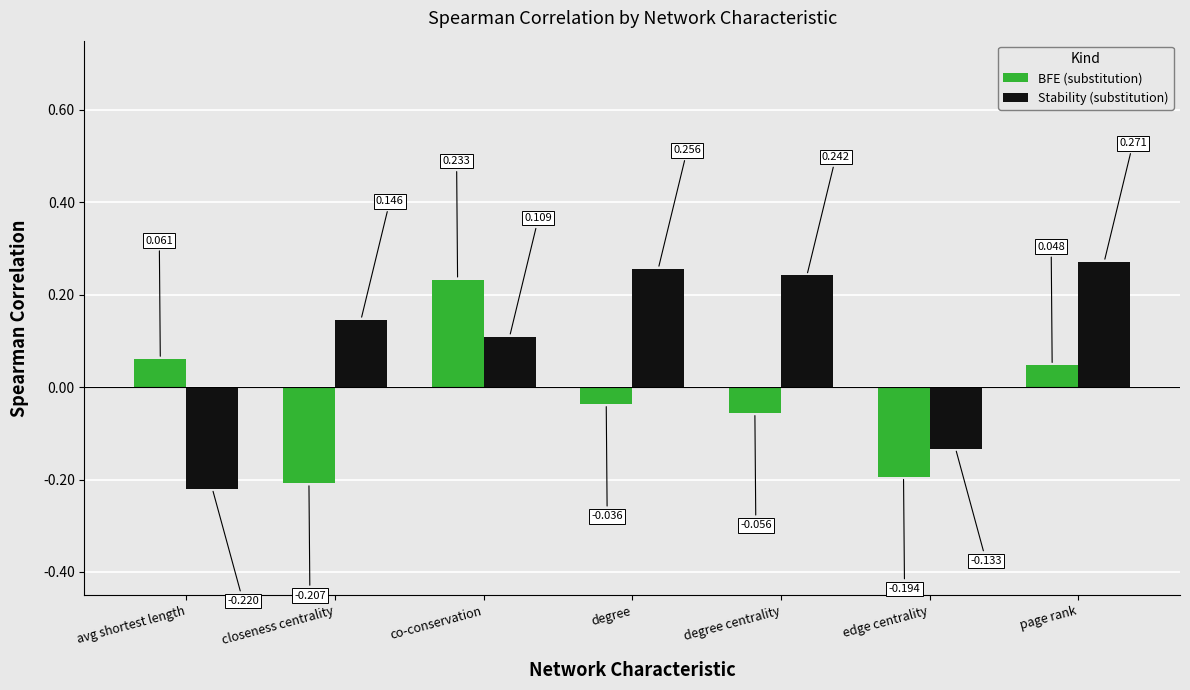

Between degree and degree centrality, which series saw the biggest shift?

BFE (substitution)